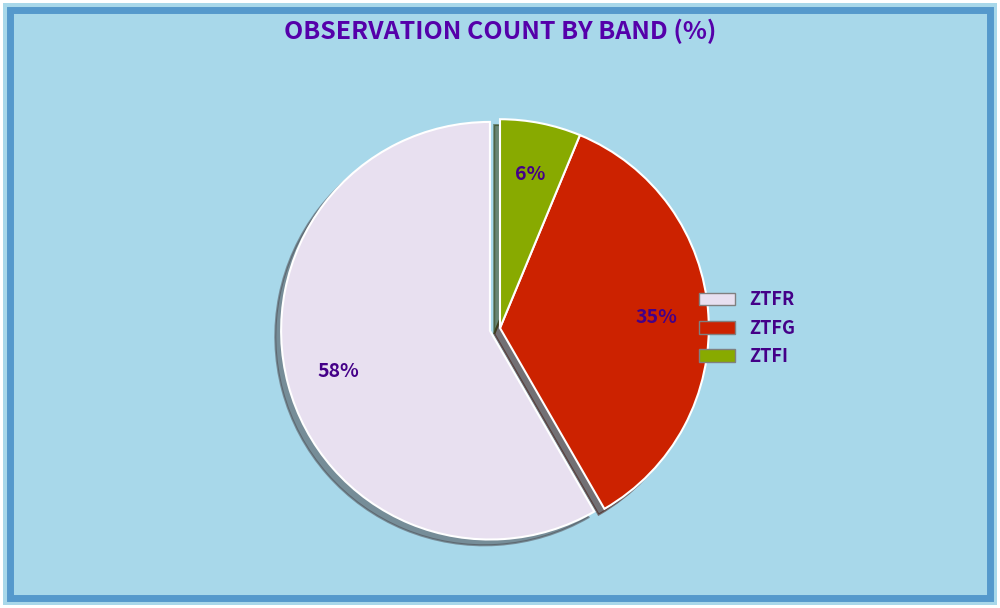

To the nearest percent, what is the average slice percentage?

33%